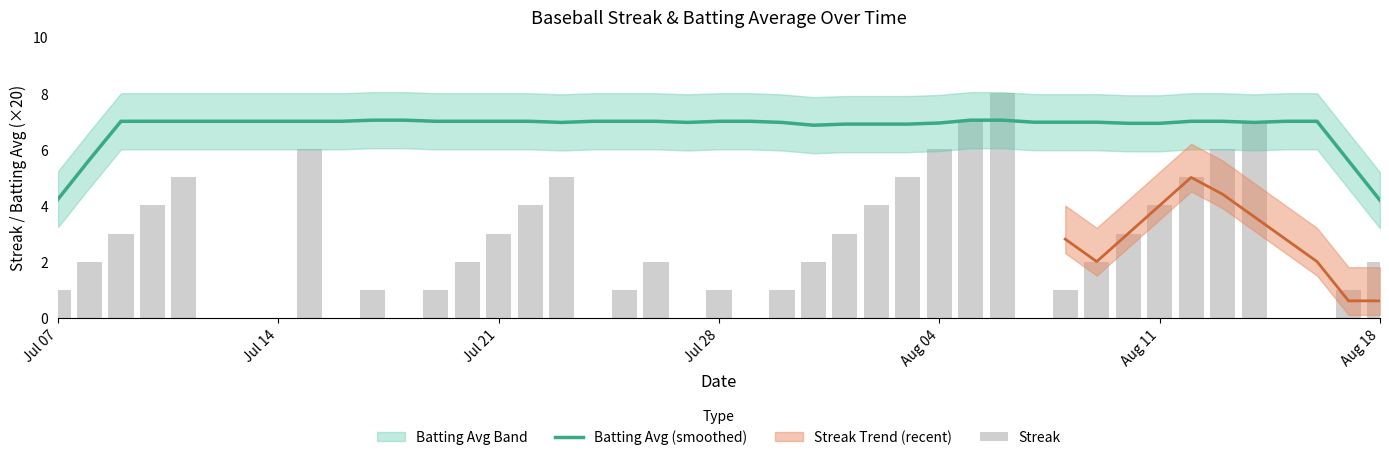

Which series has the widest spread of values?

Streak